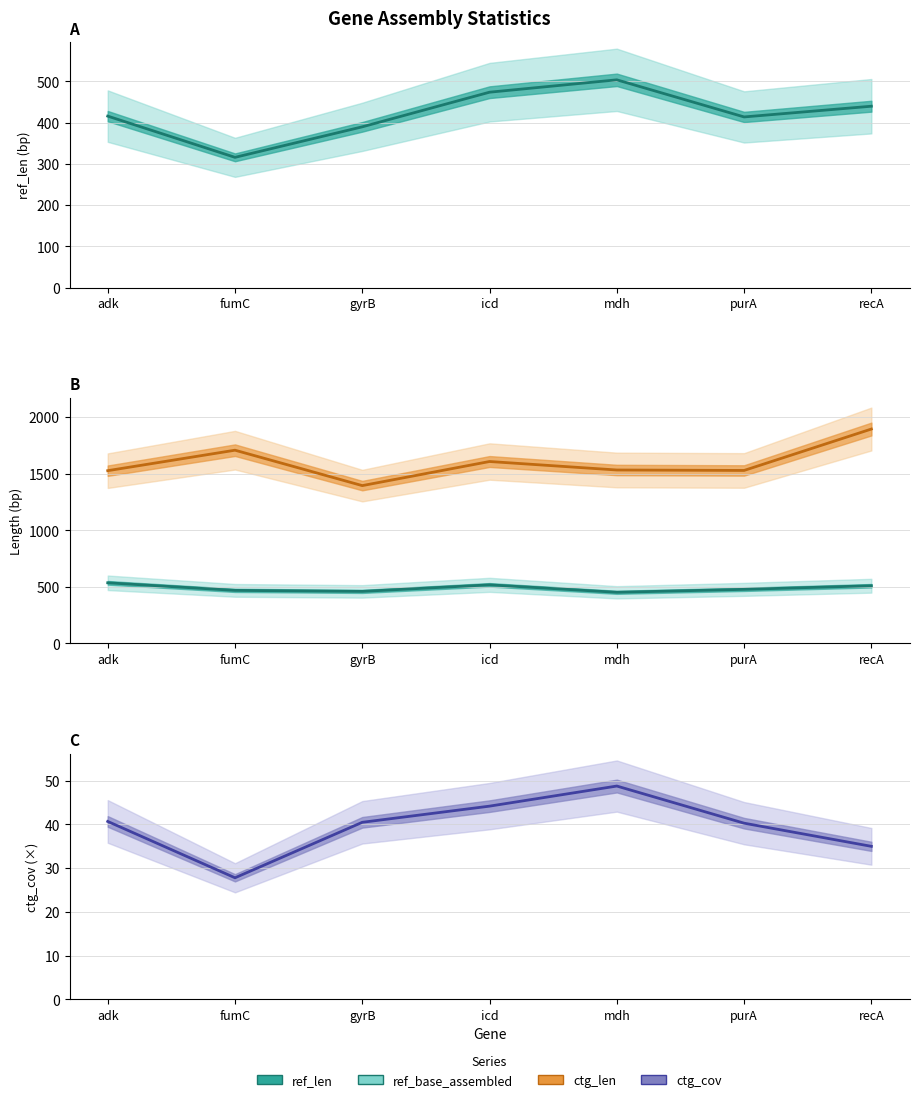

How many lines are shown in the chart?

4